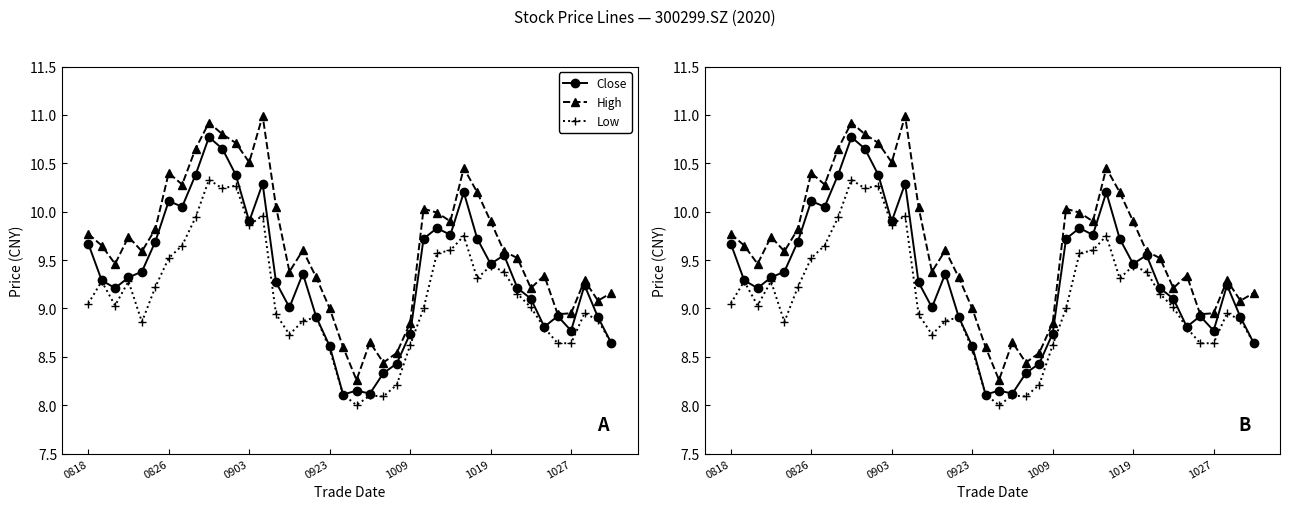

The Close series shows 8.1 at 21. True or false?

True